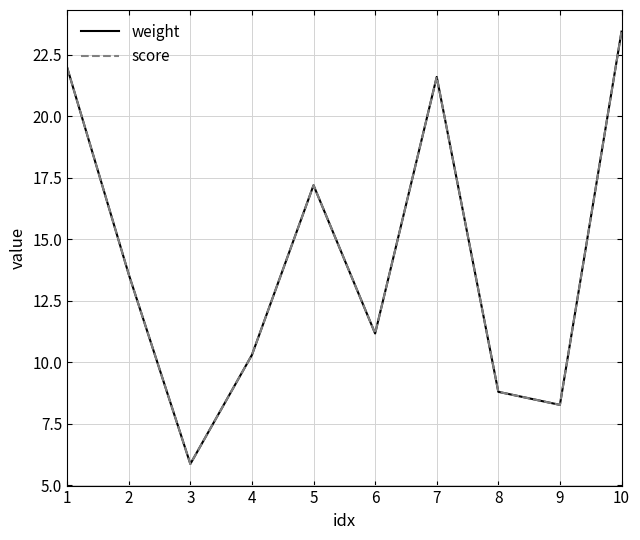

Is this an area chart (filled region under the line)?

No